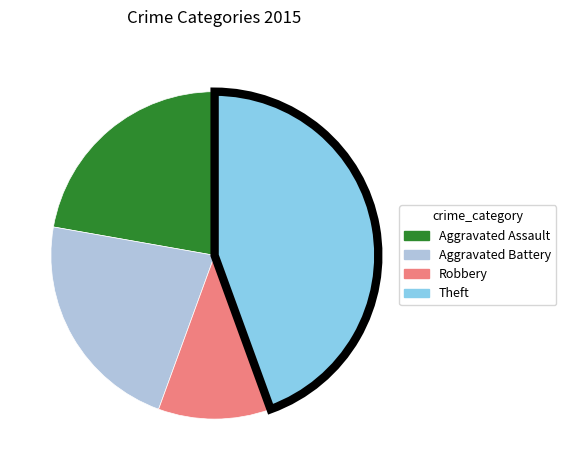

Which slice is the smallest?

Robbery